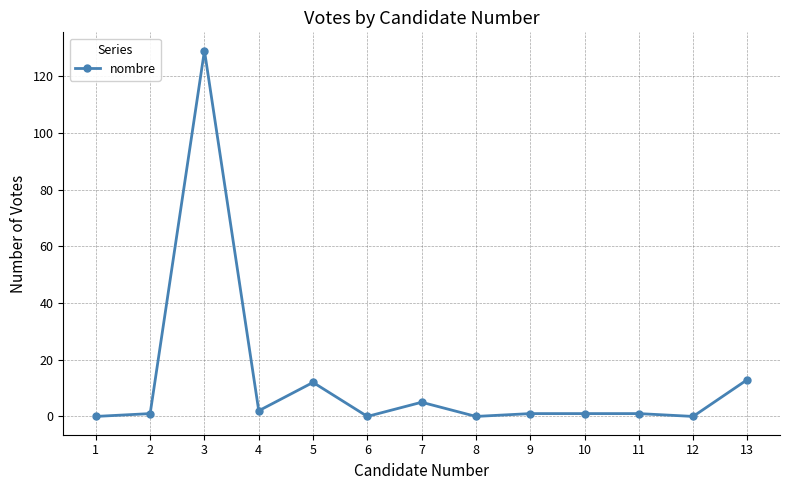

What is the ratio of the value at 11 to the value at 9?

1.0